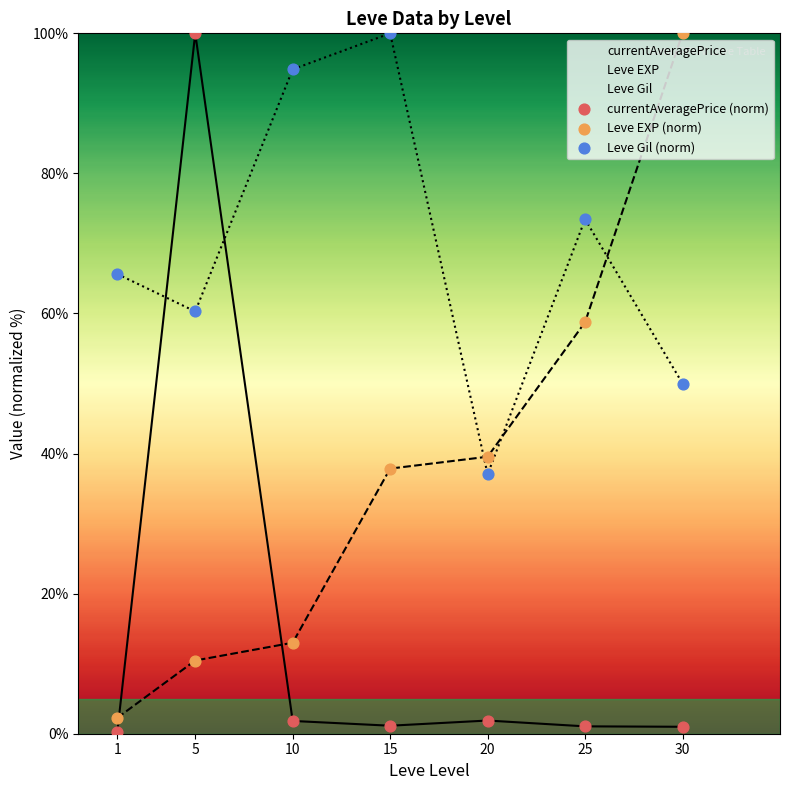

Which series has the largest total across all categories?

Leve Gil